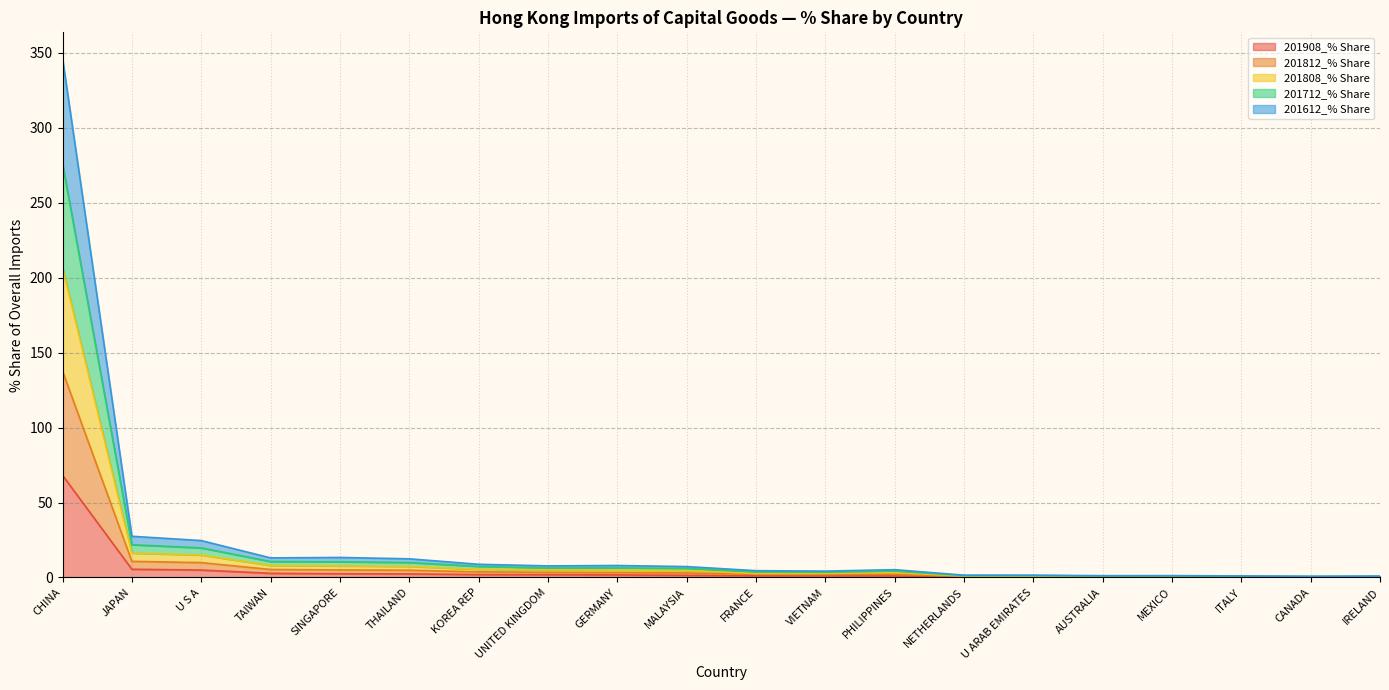

What is the maximum value for 201908_% Share?

68.1